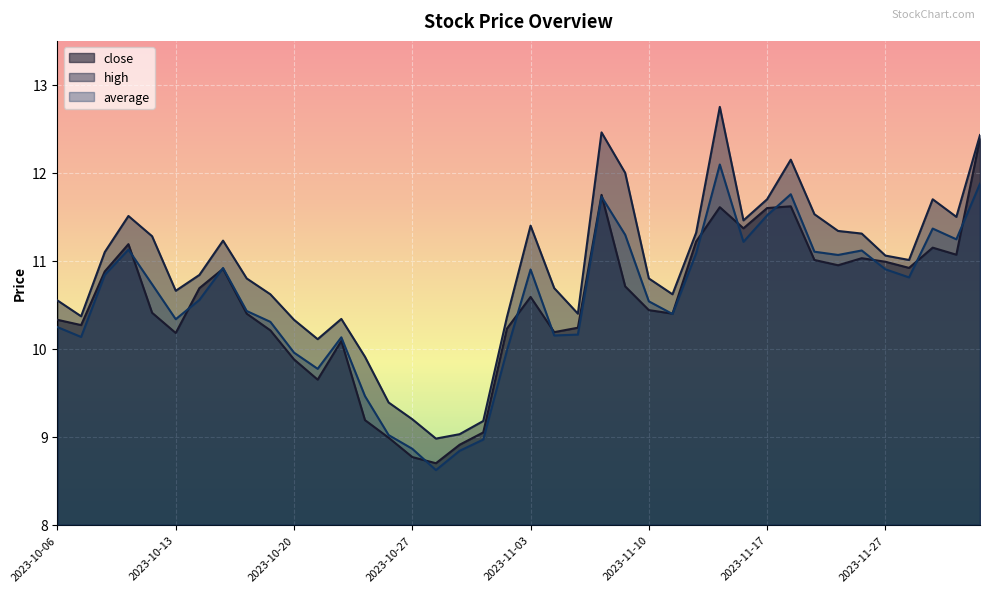

At which category is the sum across all series the highest?

2023-12-01